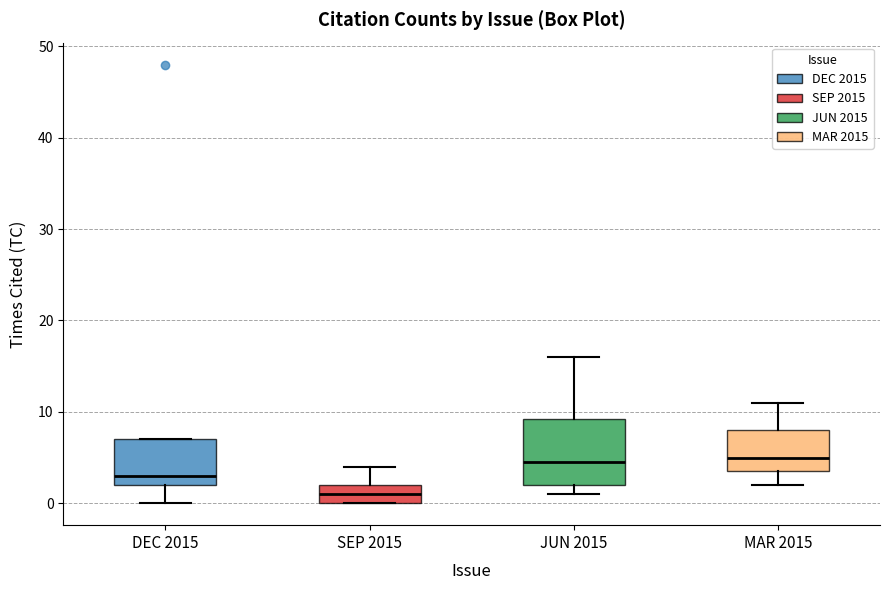

Reading left to right, transcribe this box plot: for each box, give where its median line is, the range the box spans, and where its two whiskers end, as read against the y-axis. The values are not printed on the chart, so give them approximately, as read against the axis.

DEC 2015: median 3, box 2 to 7, whiskers 0 to 7
SEP 2015: median 1, box 0 to 2, whiskers 0 to 4
JUN 2015: median 5, box 2 to 9, whiskers 1 to 16
MAR 2015: median 5, box 4 to 8, whiskers 2 to 11